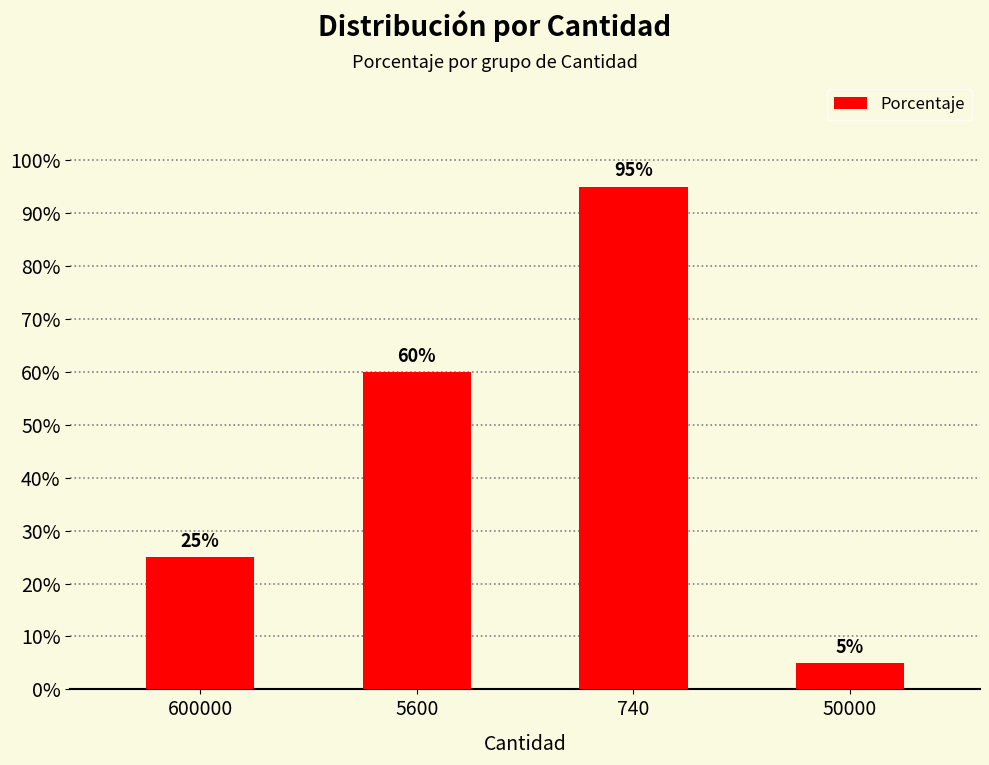

How many distinct data groups are displayed?

1